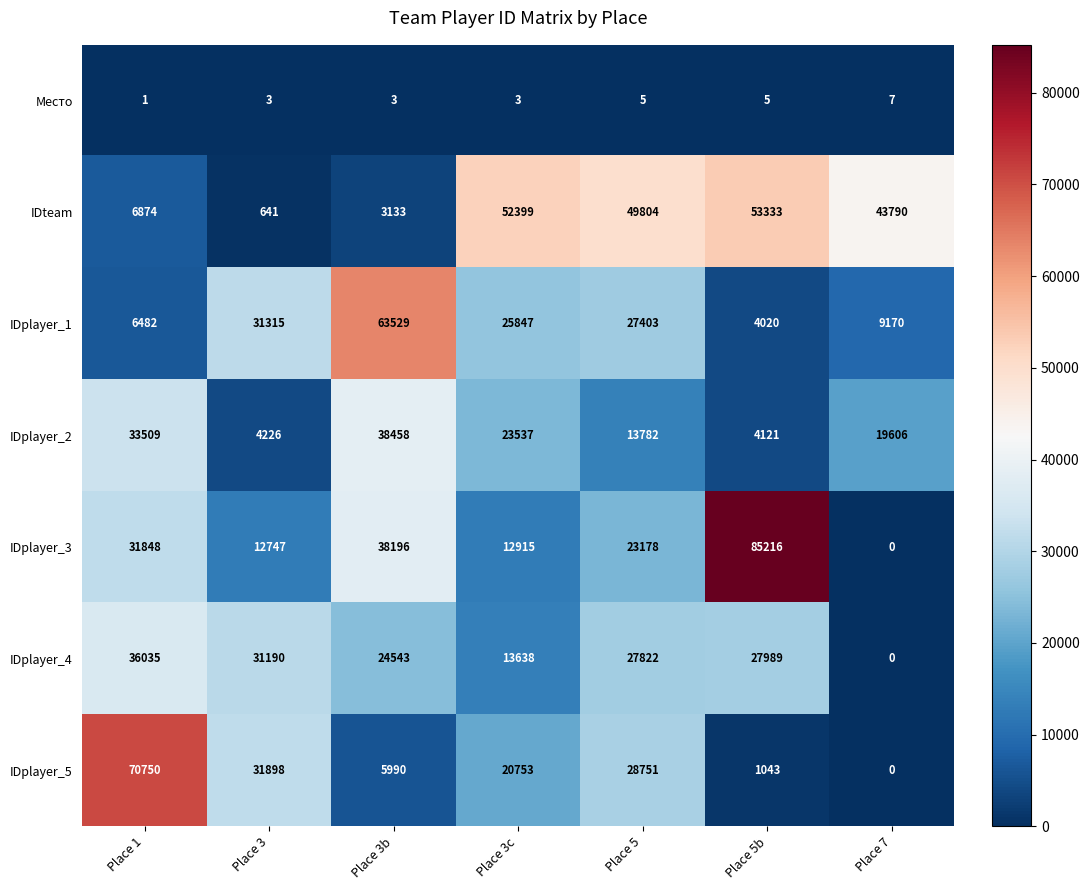

What is the total value across all series at Place 3b?

173852